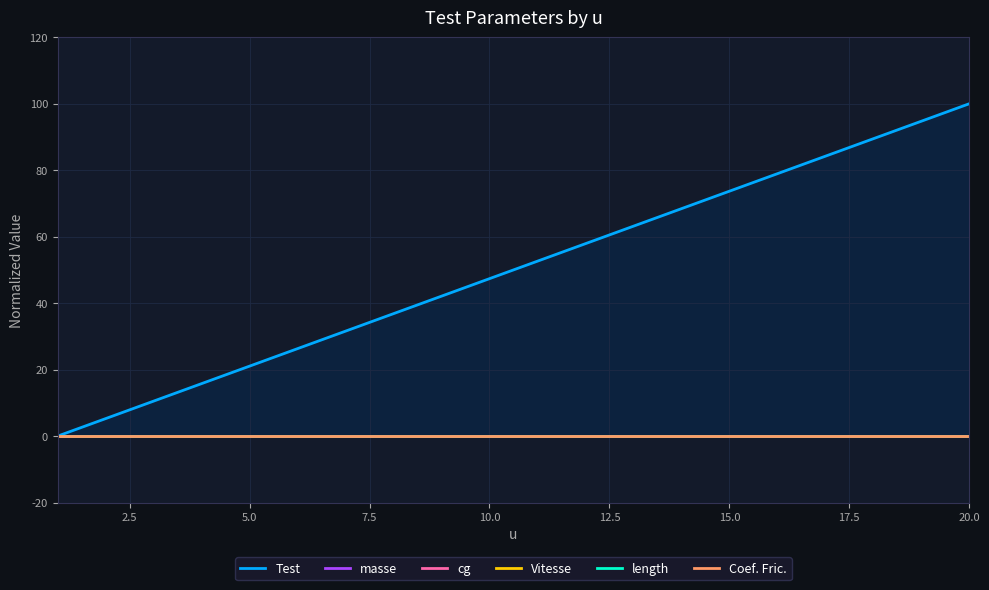

Is the value of masse at 15.0 greater than the value of Coef. Fric. at 11?

No